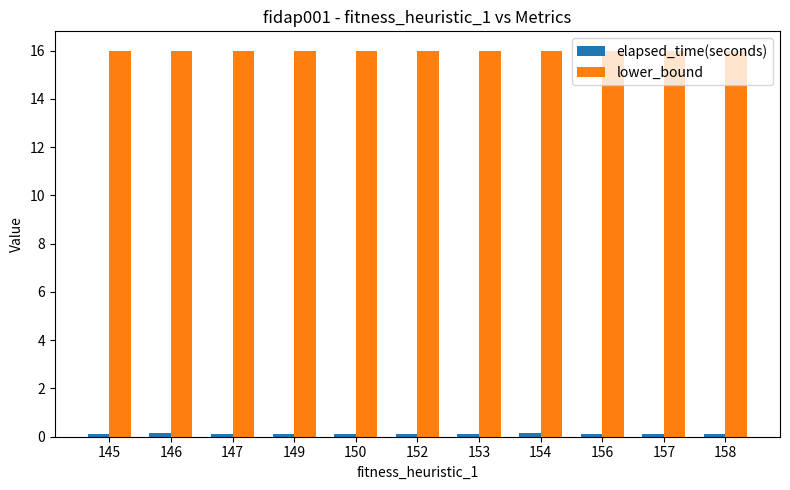

How many elapsed_time(seconds) values are between 0 and 1?

11